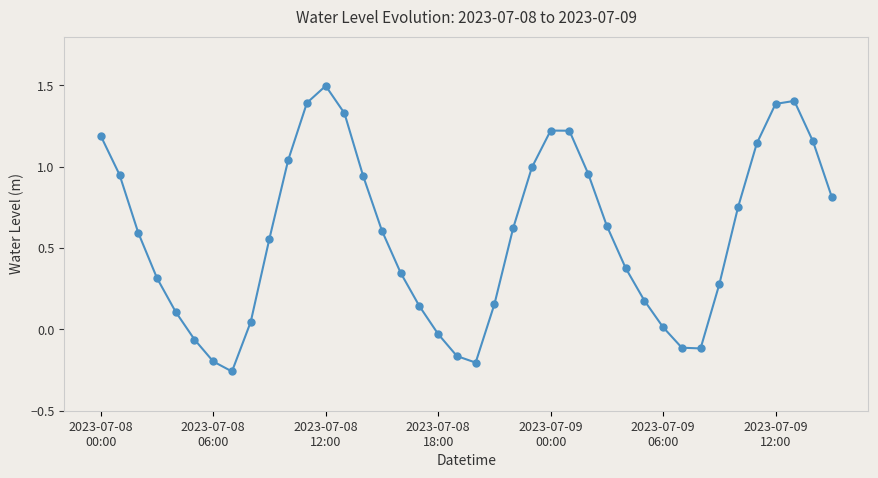

How many values are below zero?

8